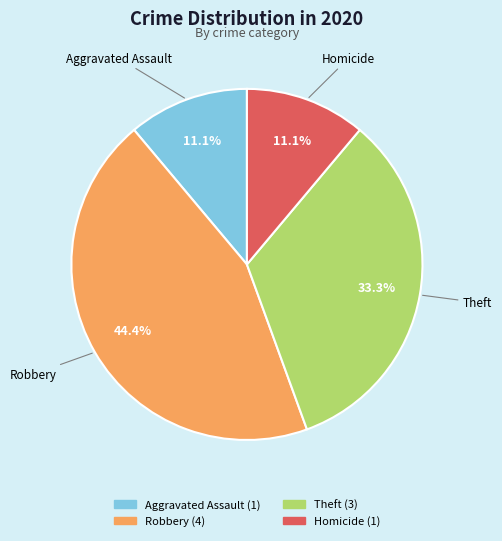

Does Robbery account for over 50% of the chart?

No